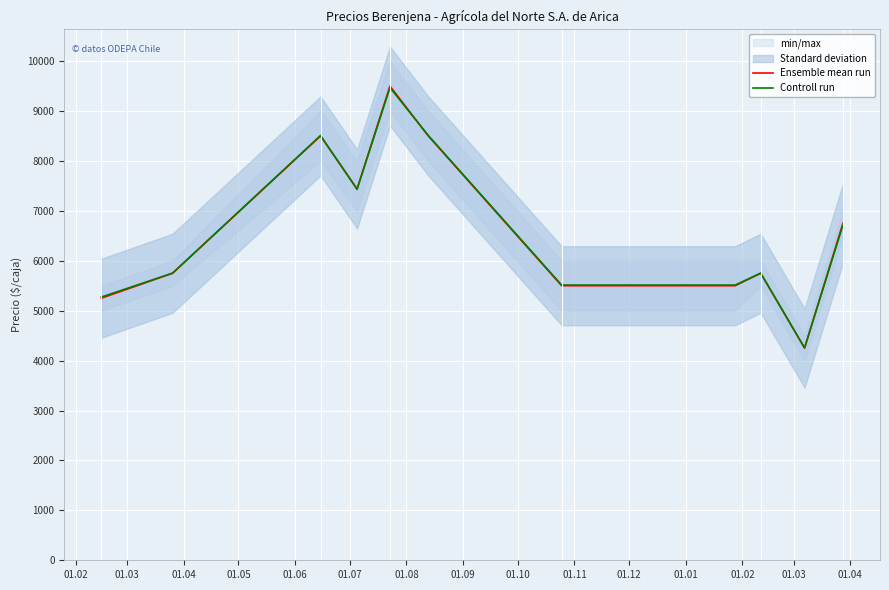

In Ensemble mean run, how many points are lower than both neighbors (excluding endpoints)?

2